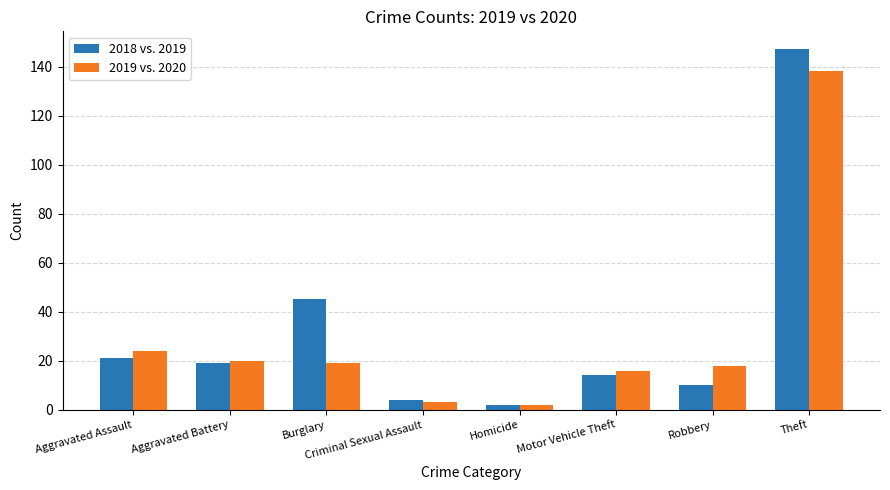

What is the smallest value displayed?

2